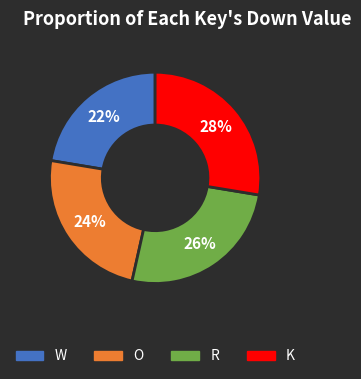

What is the ratio of the value at R to the value at K?

0.9